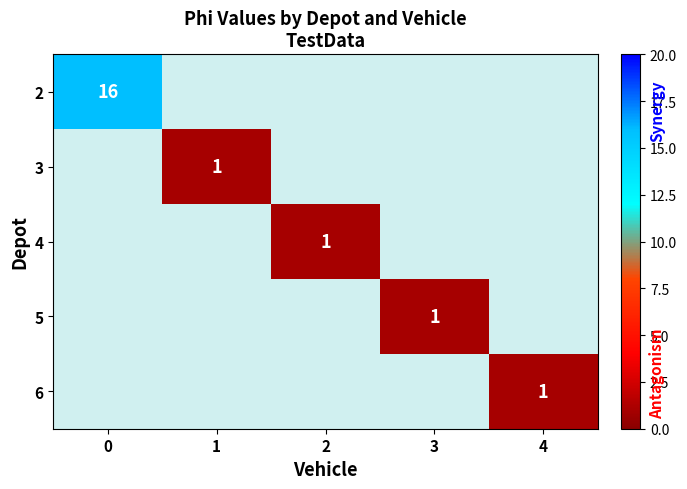

Count the number of categories in the chart.

5